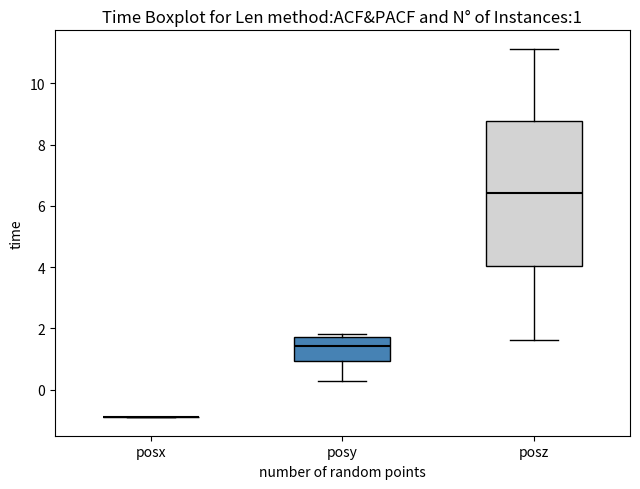

Which box is the tallest, from its lower edge to its upper edge?

posz